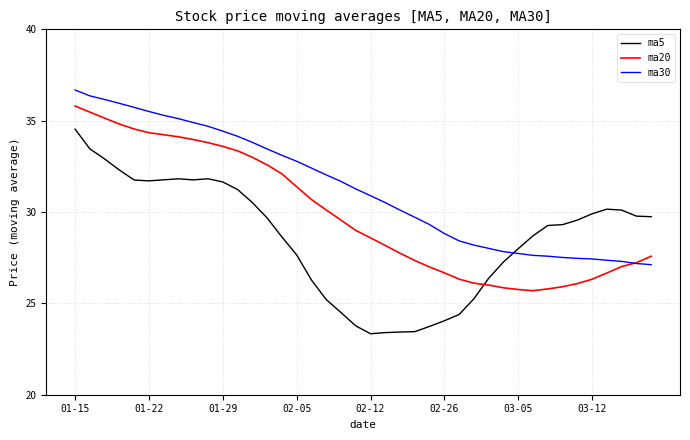

What is the maximum value shown in the chart?

36.7